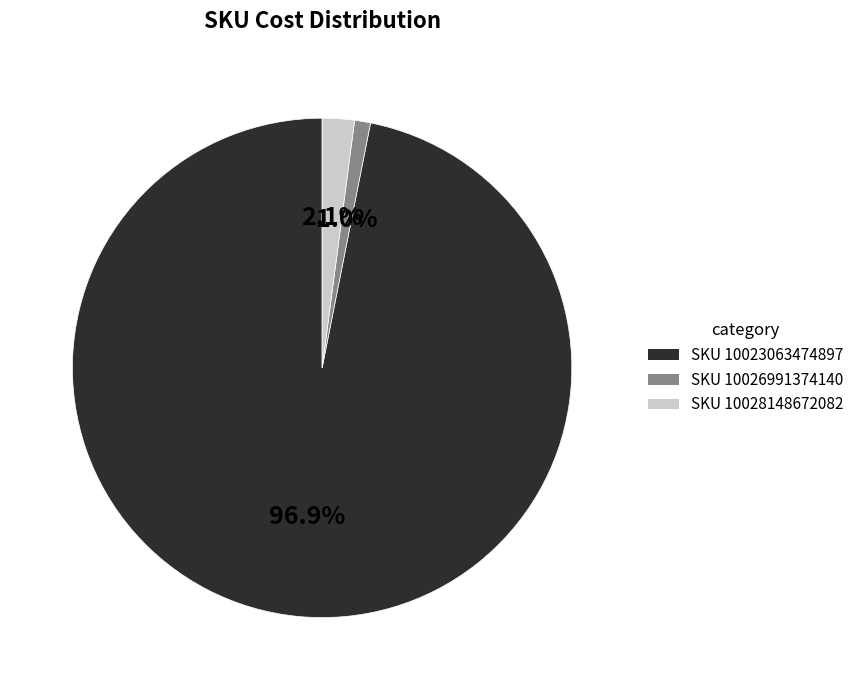

To the nearest percent, what portion does SKU 10026991374140 represent?

1%